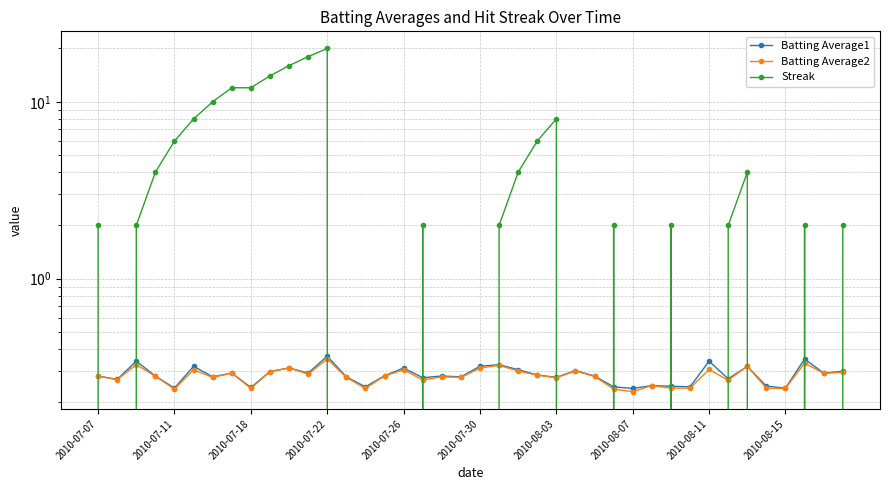

Which label corresponds to the smallest value in the chart?

2010-07-11